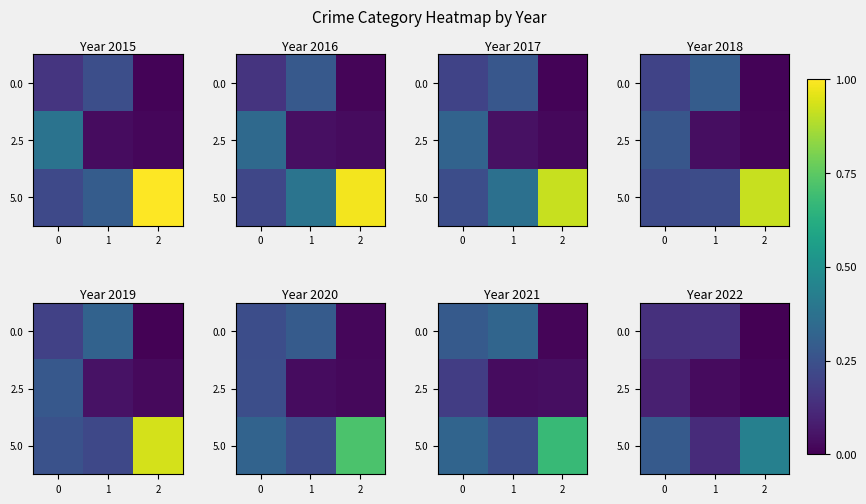

Which series has the largest range (max minus min)?

5.0